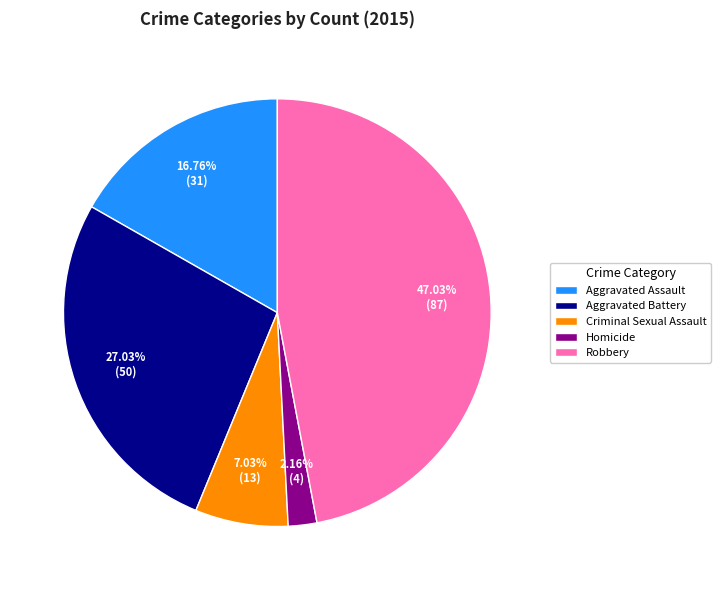

Combined, do Aggravated Assault and Criminal Sexual Assault account for over 50%?

No